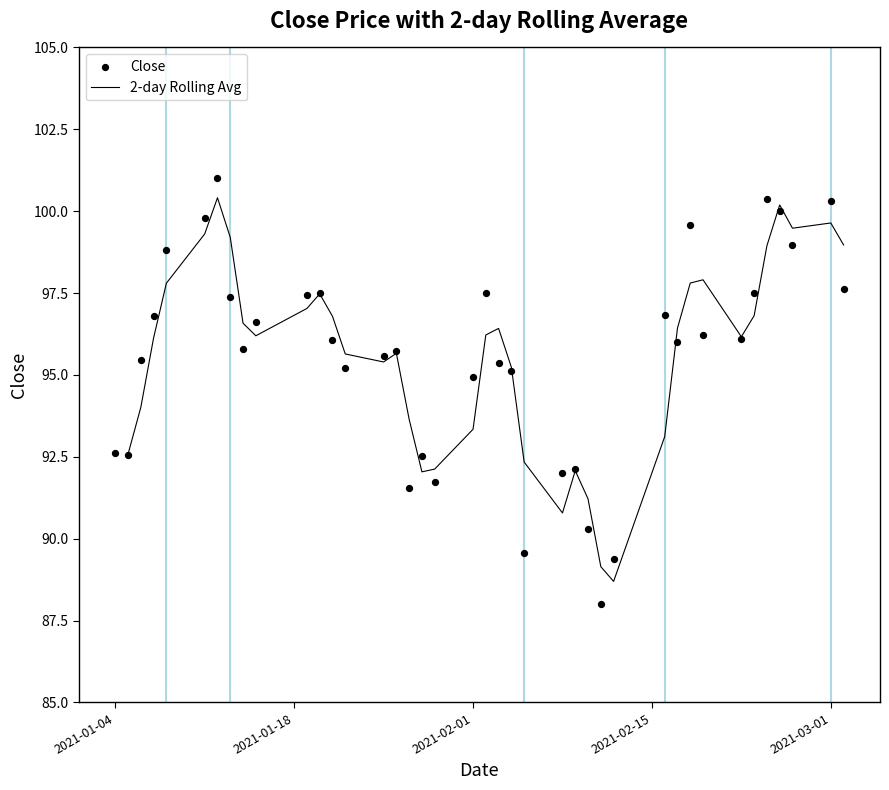

What is the highest value of the 2-day Rolling Avg series?

100.4